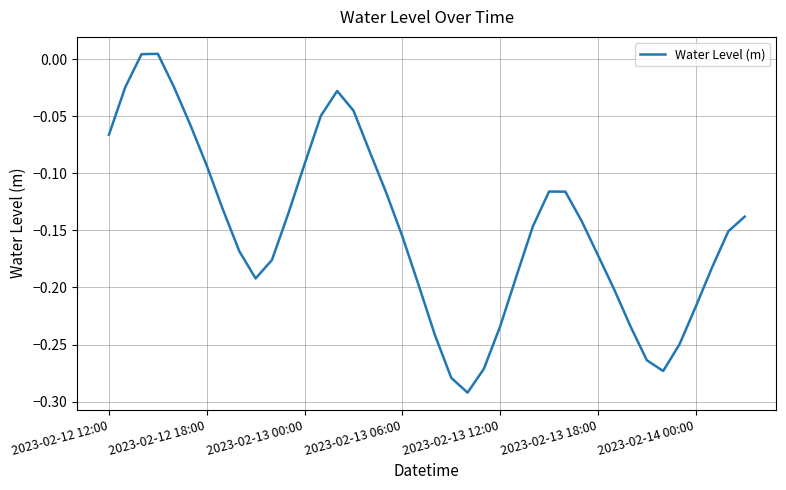

What is the difference between the maximum and minimum values?

0.3